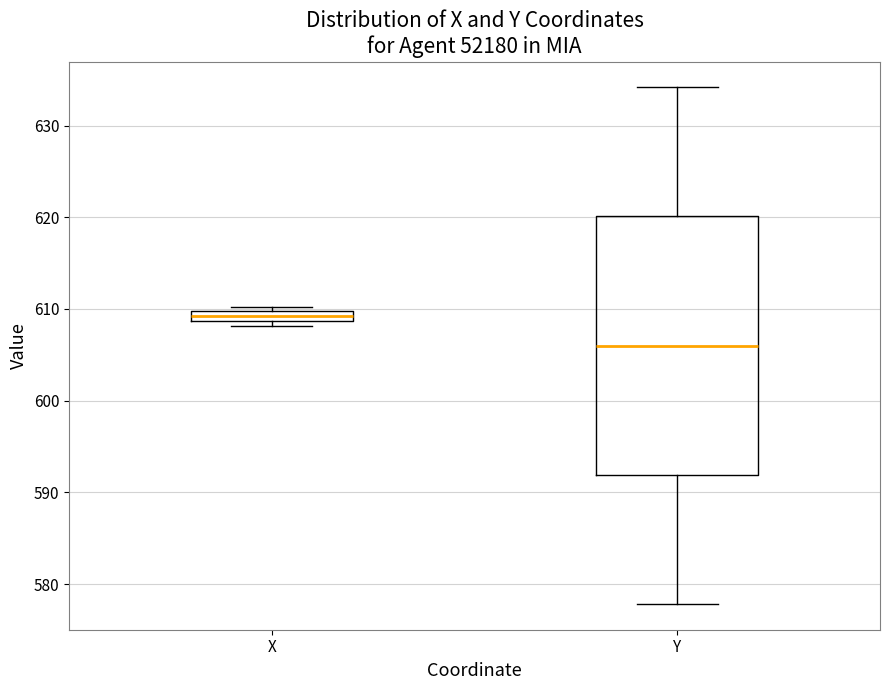

Comparing the boxes themselves (not the whiskers), which one is the tallest?

Y